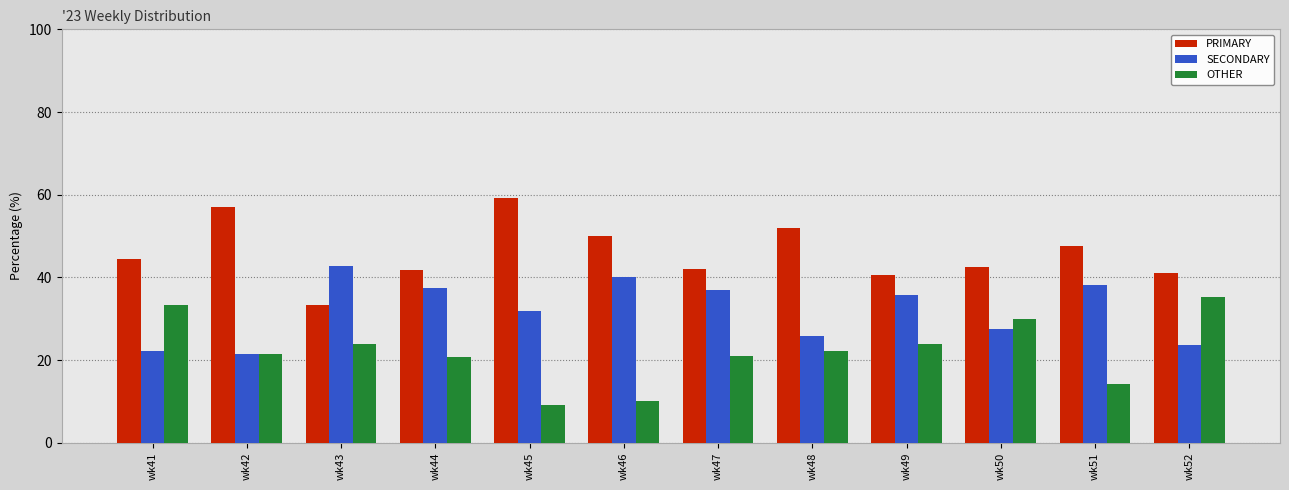

Is the value of PRIMARY at wk50 greater than the value of OTHER at wk50?

Yes